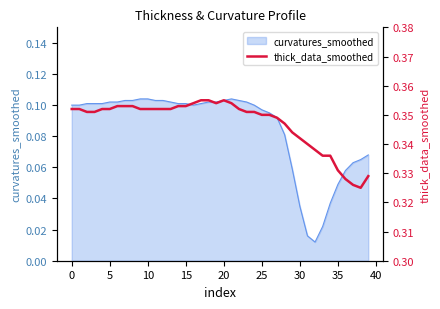

The value at 24 is 0.1. True or false?

False